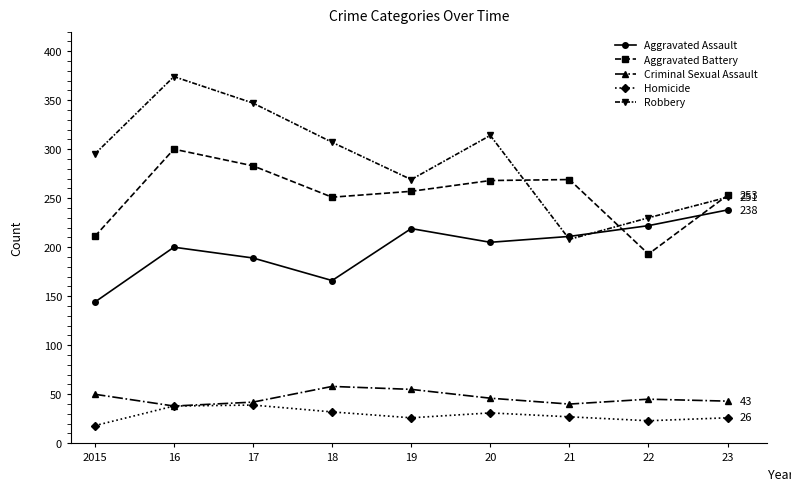

What is the sum of all Homicide values?

260